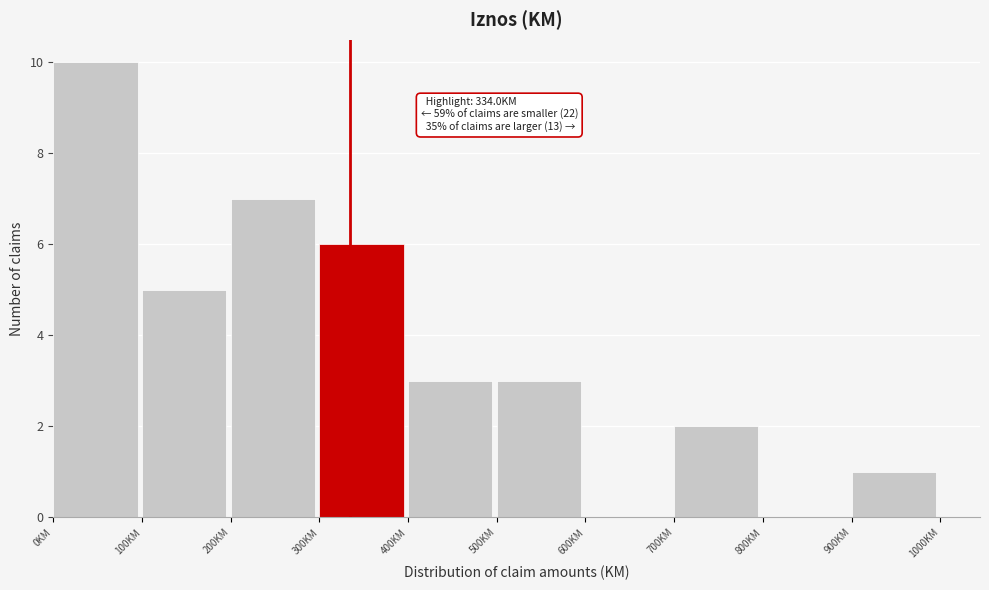

Over which range of the x-axis is the bar tallest?

0 to 100